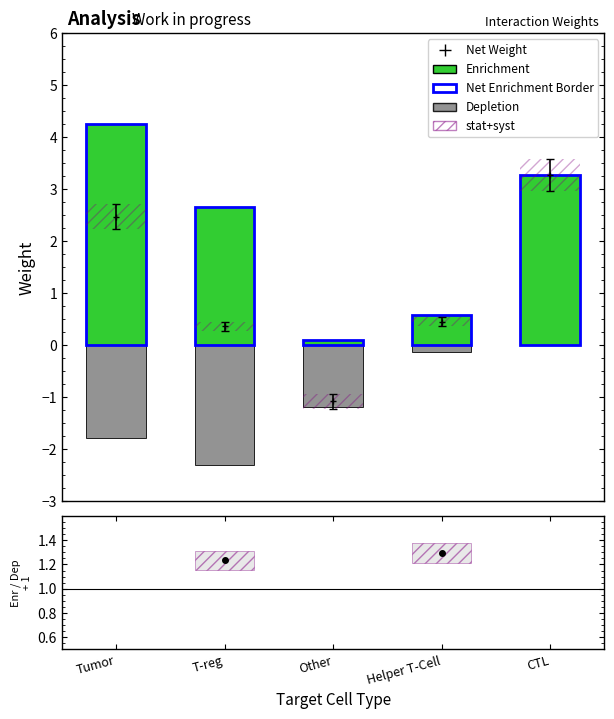

How many groups of bars are there?

5